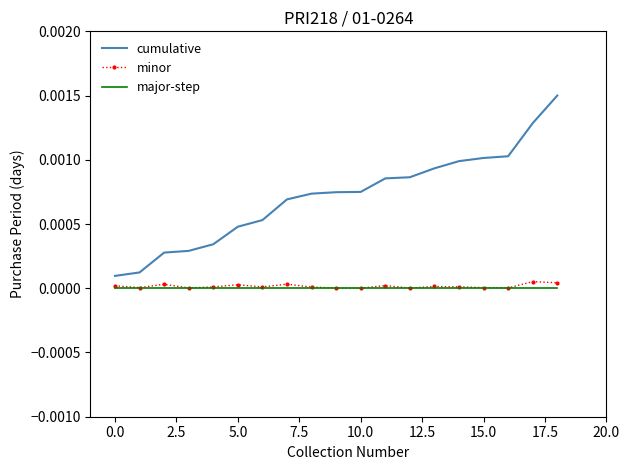

True or false: cumulative and major-step intersect in this chart.

False